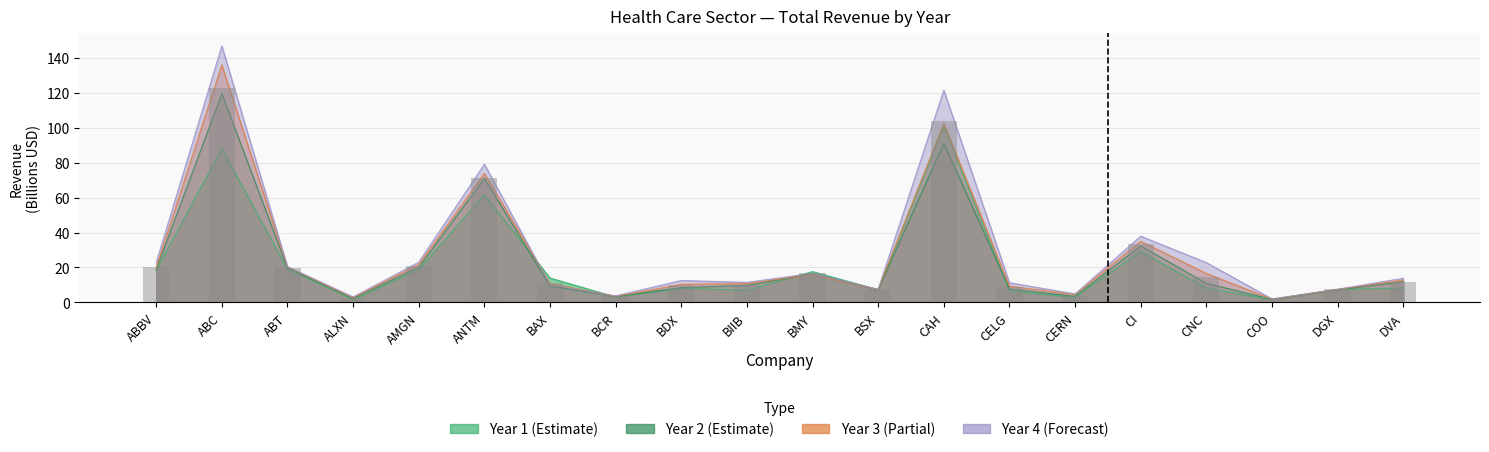

What is the total value across all series at BIIB?

38.8